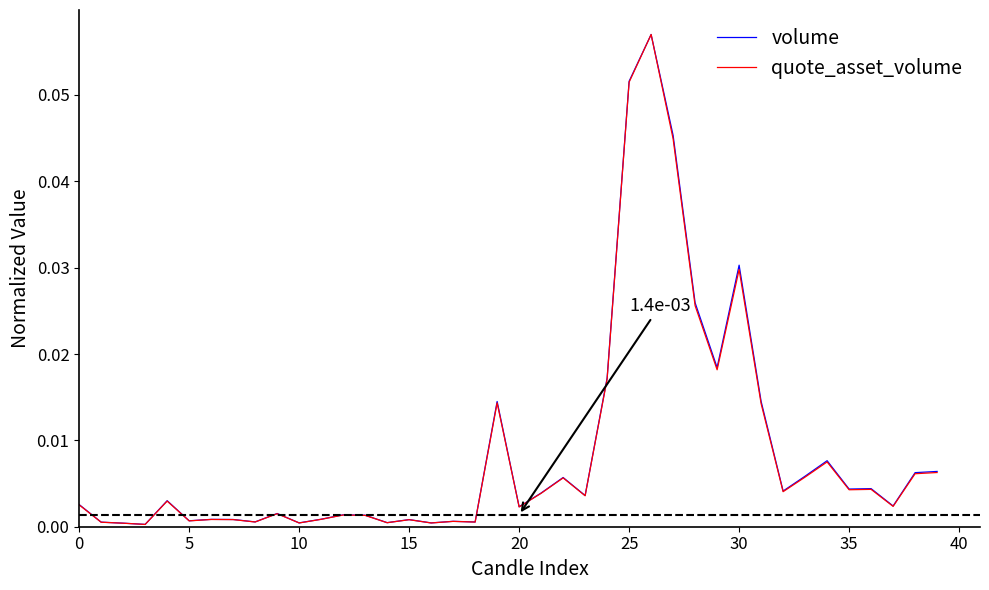

Which series has the widest spread of values?

quote_asset_volume